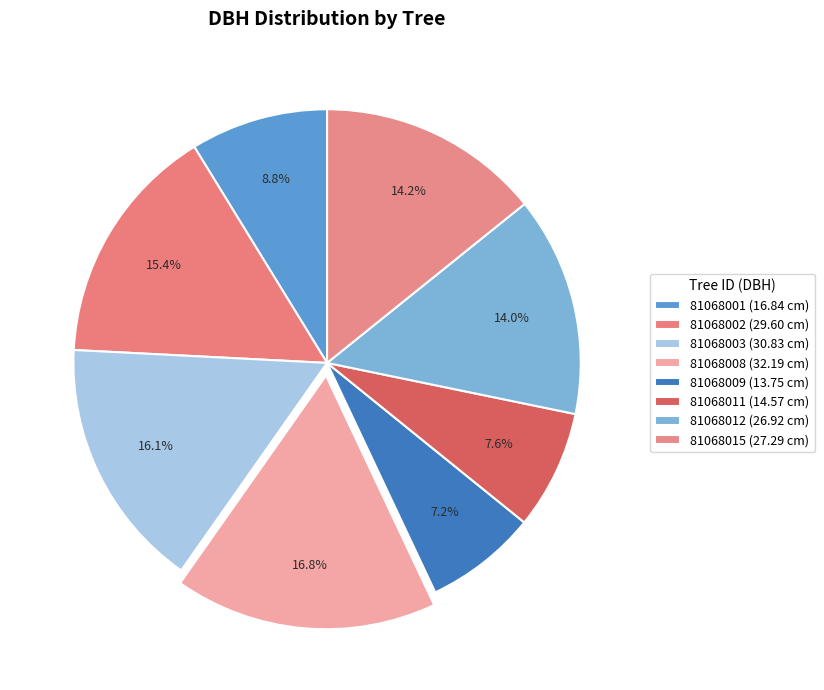

Rank the categories by value from lowest to highest.

81068009, 81068011, 81068001, 81068012, 81068015, 81068002, 81068003, 81068008